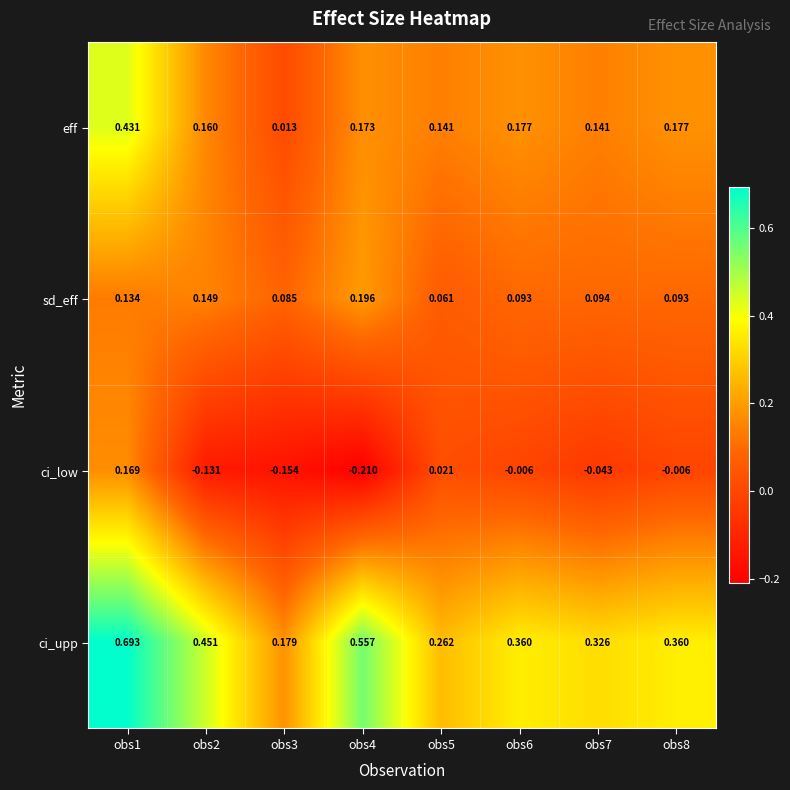

Is the value of ci_low at obs6 greater than the value of eff at obs8?

No